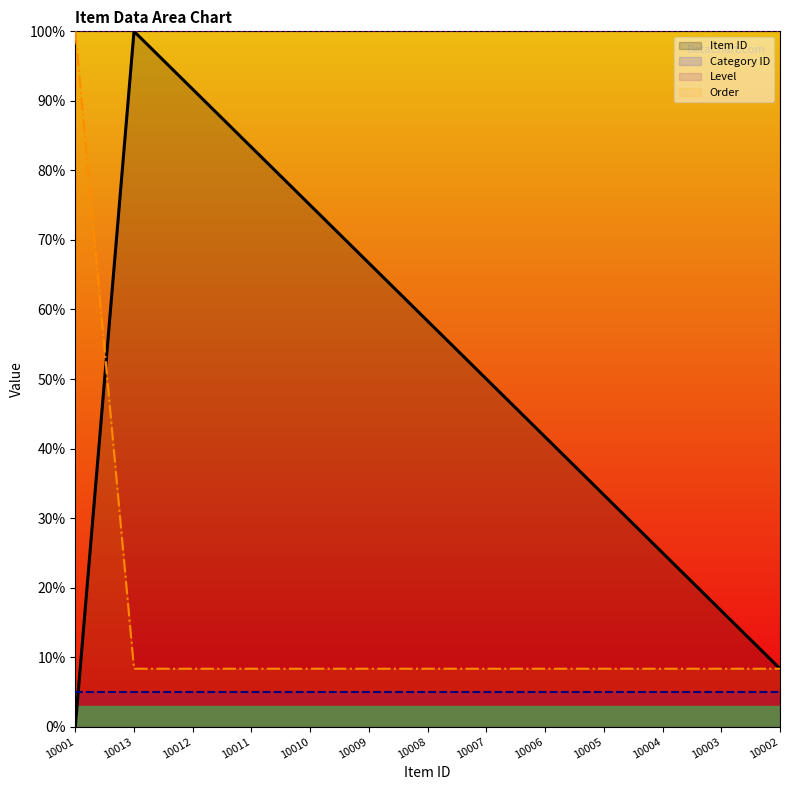

Which category has the highest value in the Item ID series?

10013